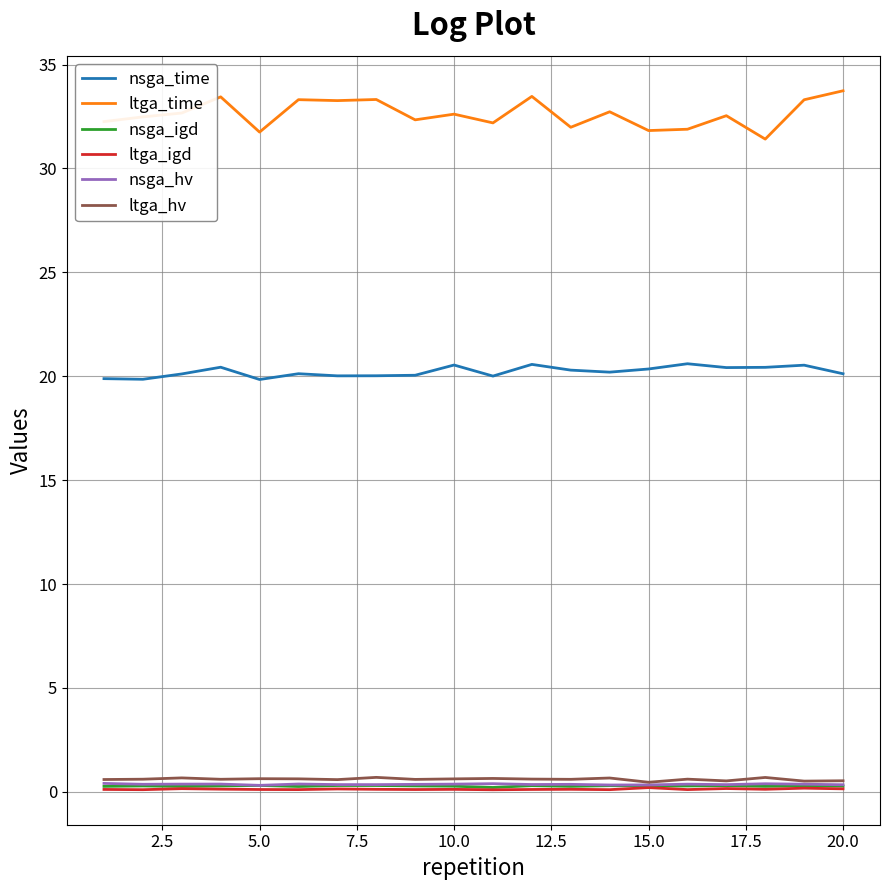

Which series has the largest range (max minus min)?

ltga_time